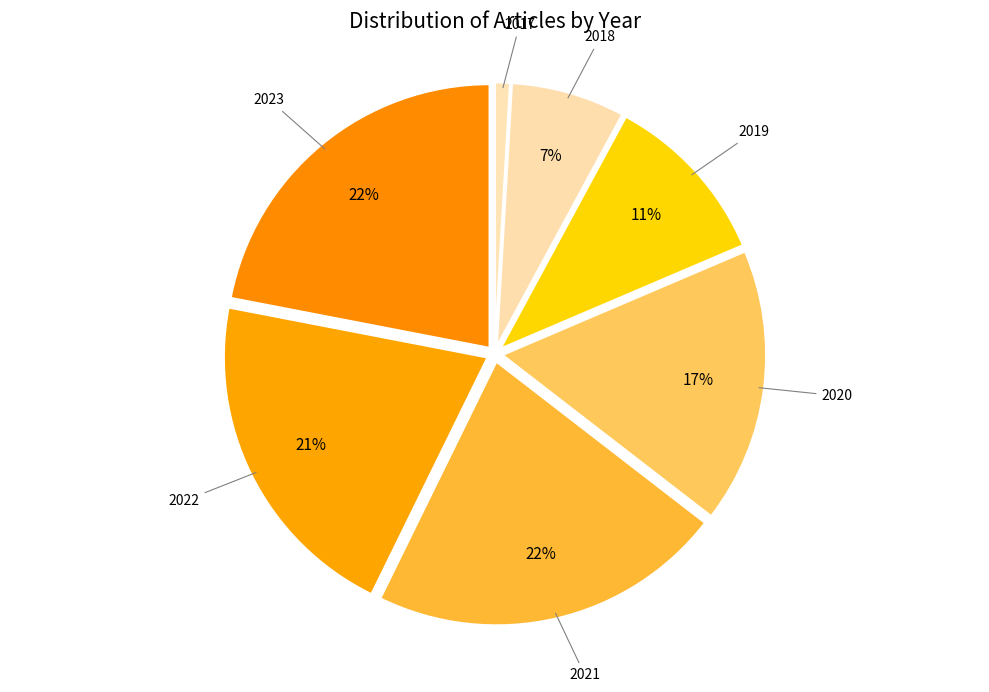

Is there a majority slice in this chart?

No